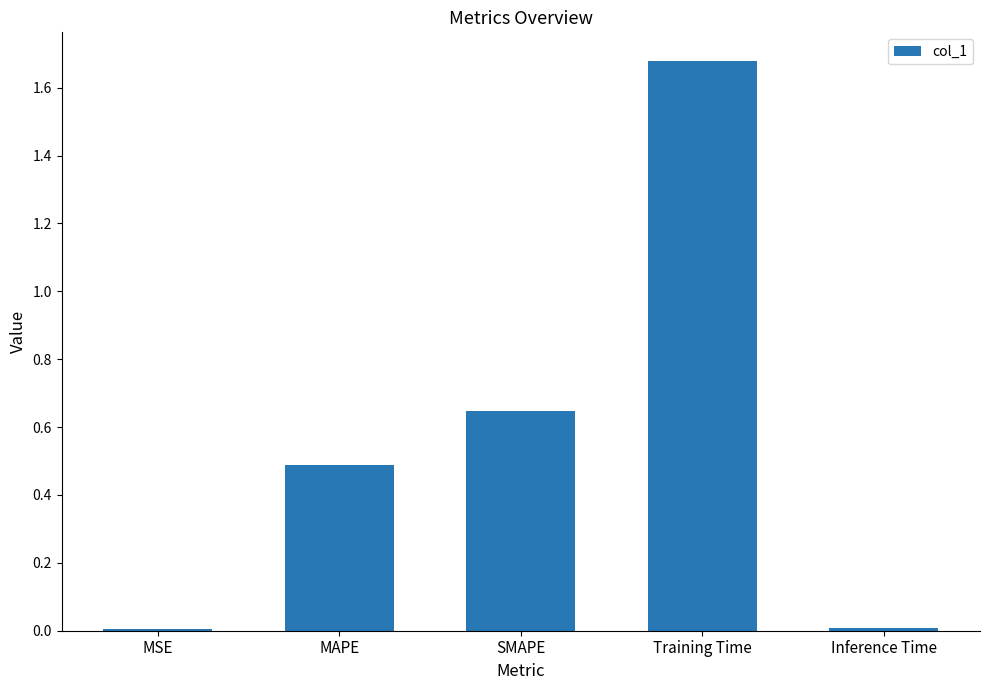

The chart shows a value of 1.0 at Training Time. True or false?

False